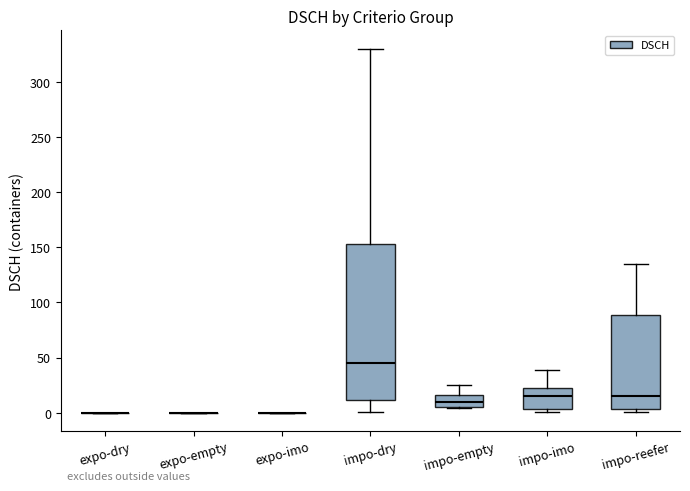

Comparing the boxes themselves (not the whiskers), which one is the tallest?

impo-dry